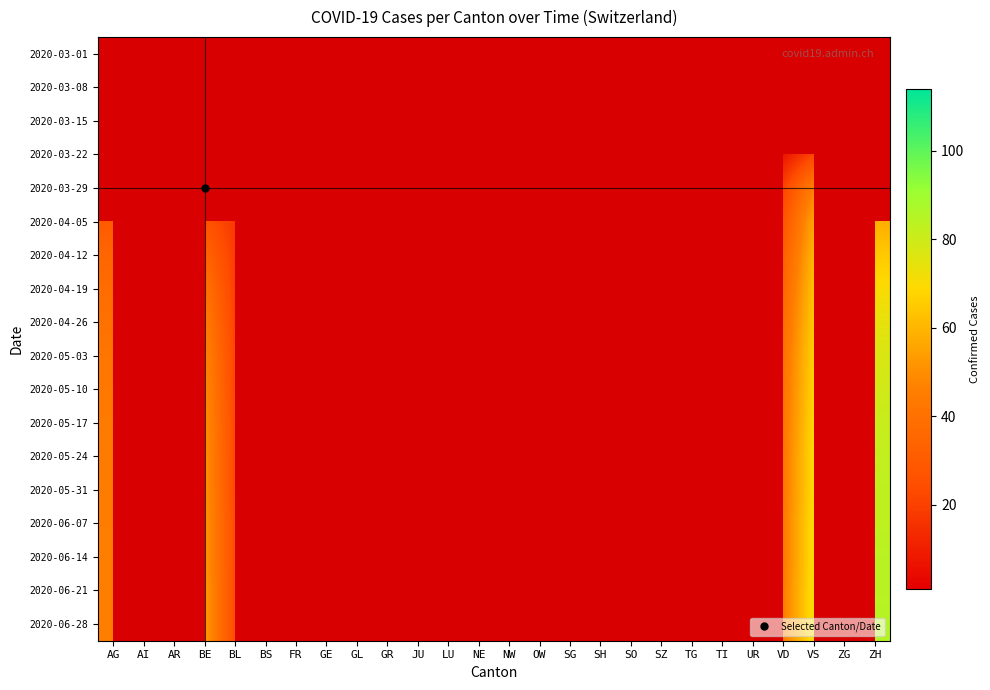

Which has a higher value, SO or GE?

GE